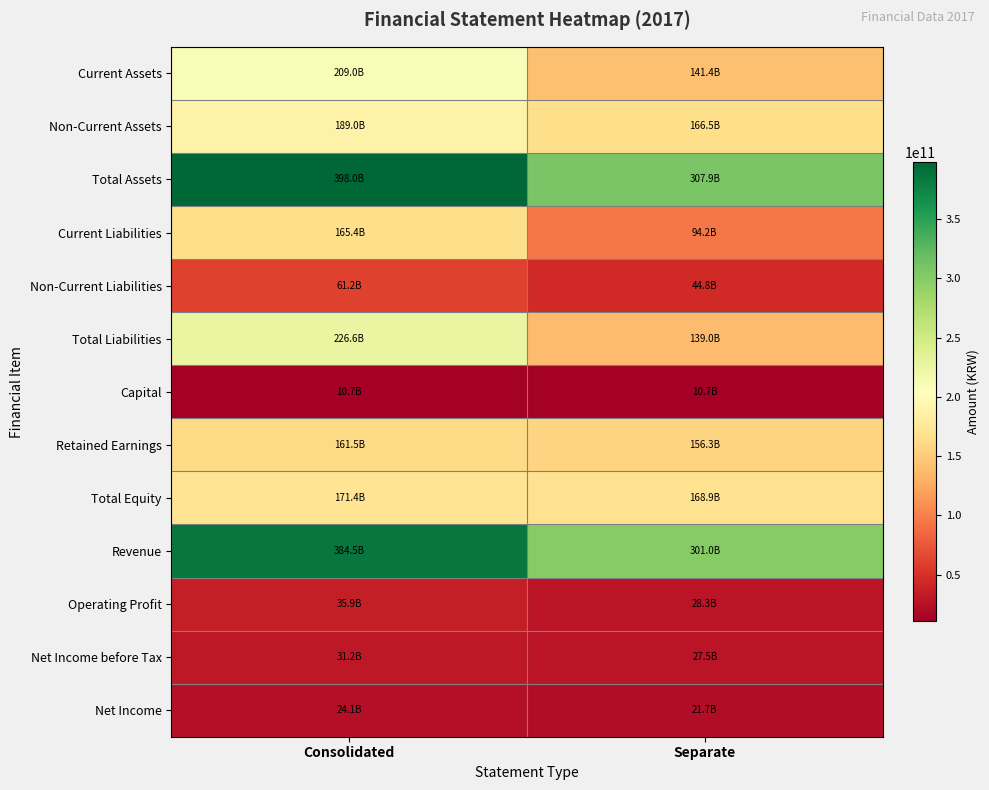

Count the number of data series in this chart.

13